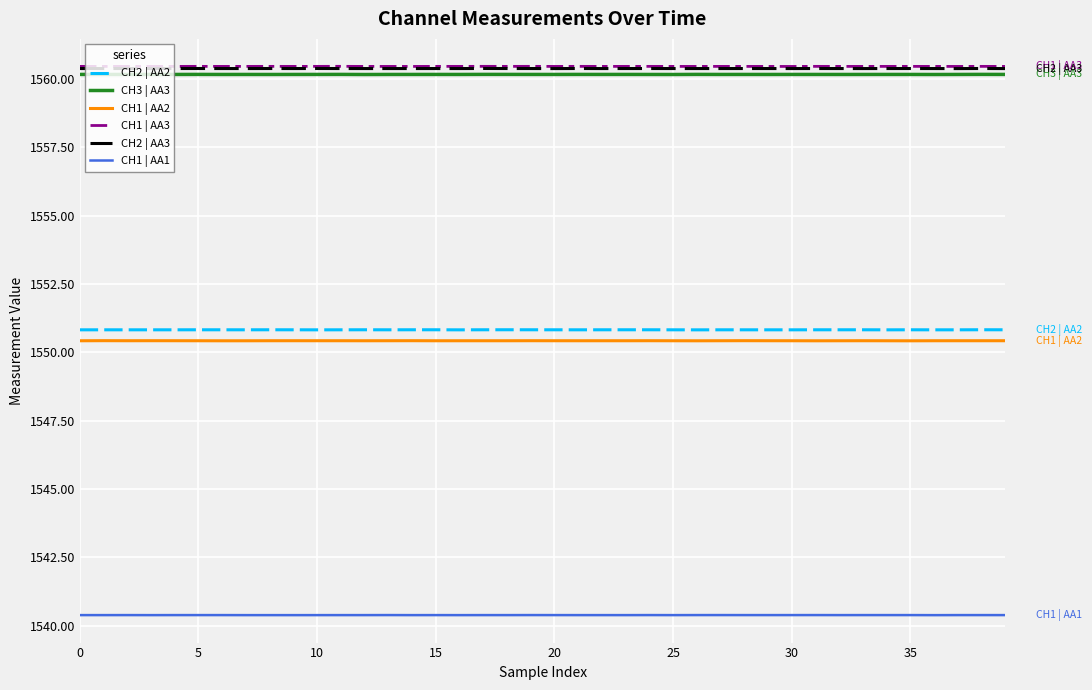

What is the highest value of the CH1 | AA1 series?

1540.4